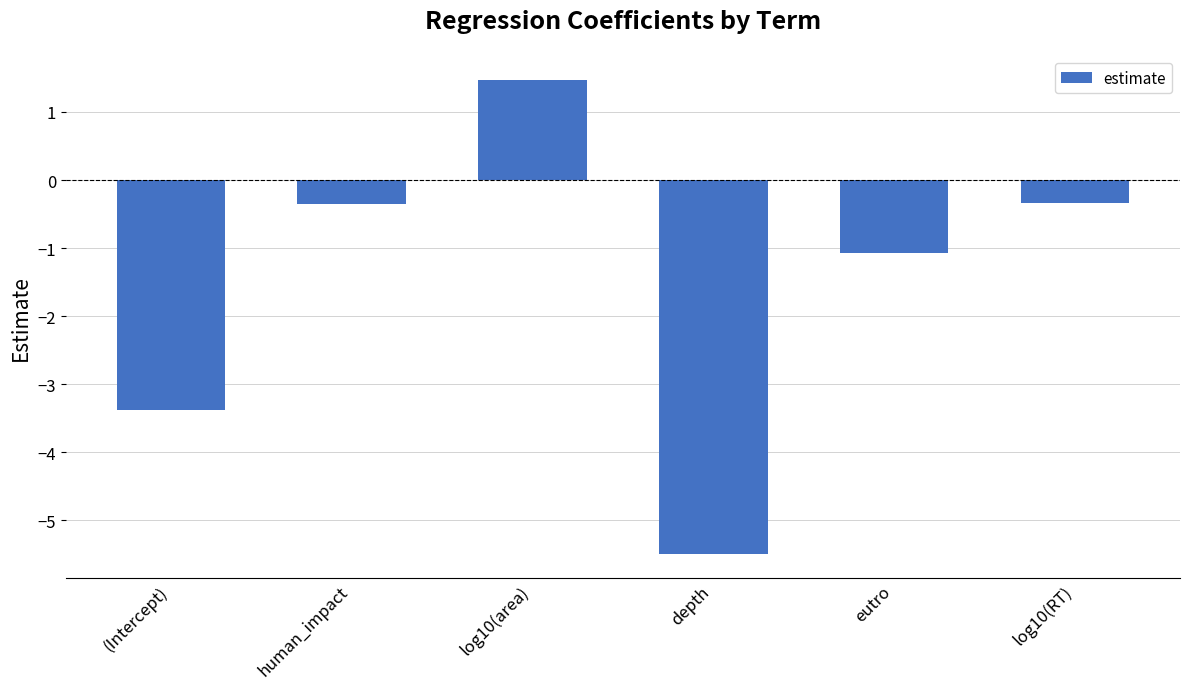

What is the value of the 6th bar from the left?

-0.3